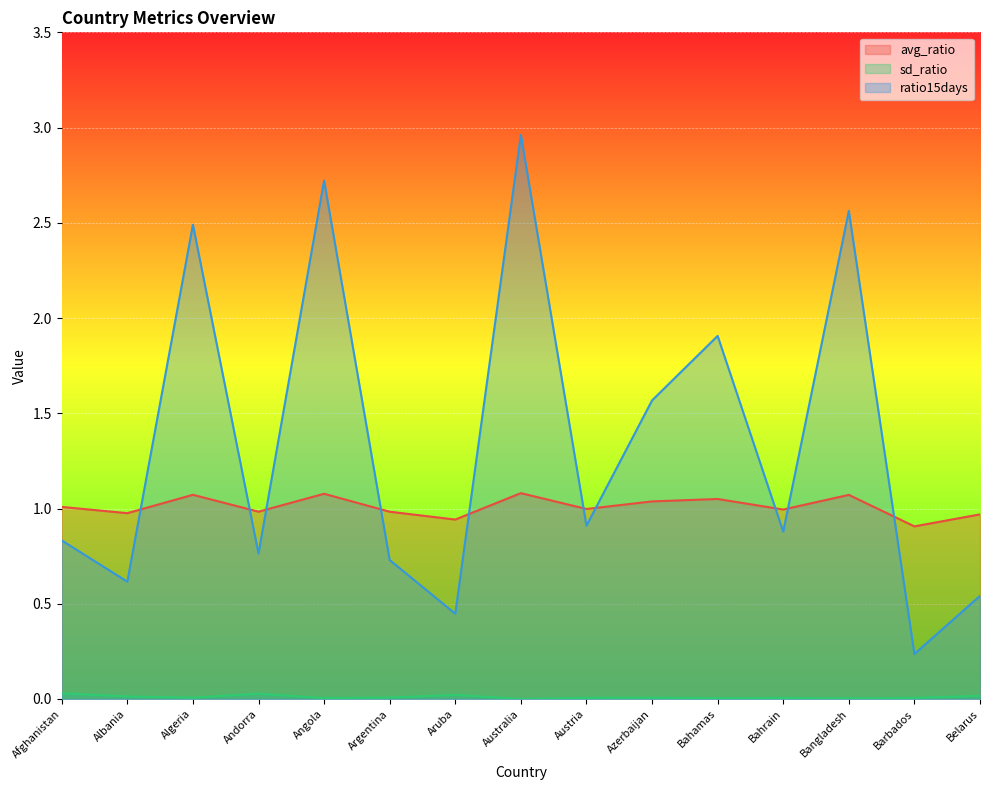

Rank the series by their average value, from highest to lowest.

ratio15days (line), avg_ratio (line), sd_ratio (line)